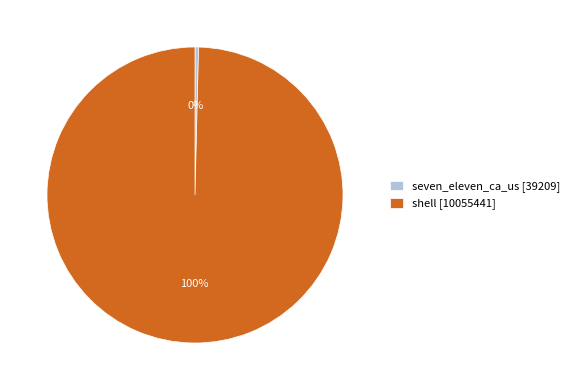

Between seven_eleven_ca_us [39209] and shell [10055441], which is larger?

shell [10055441]